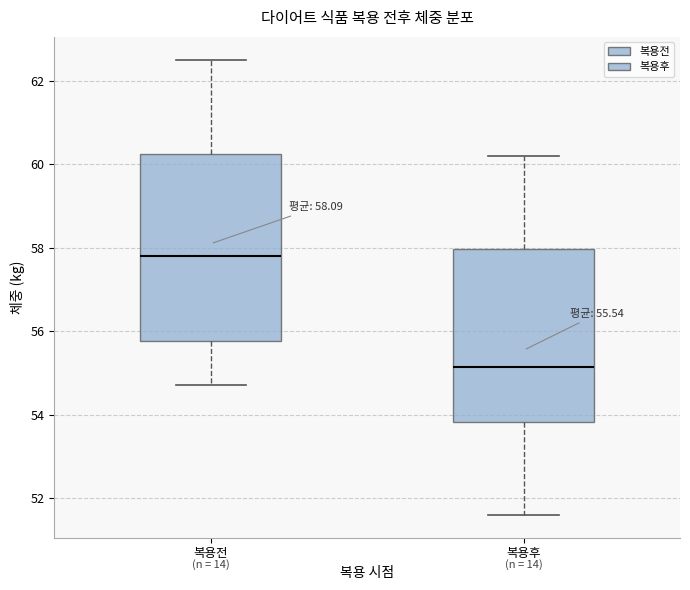

Which box's median line is the highest?

복용전